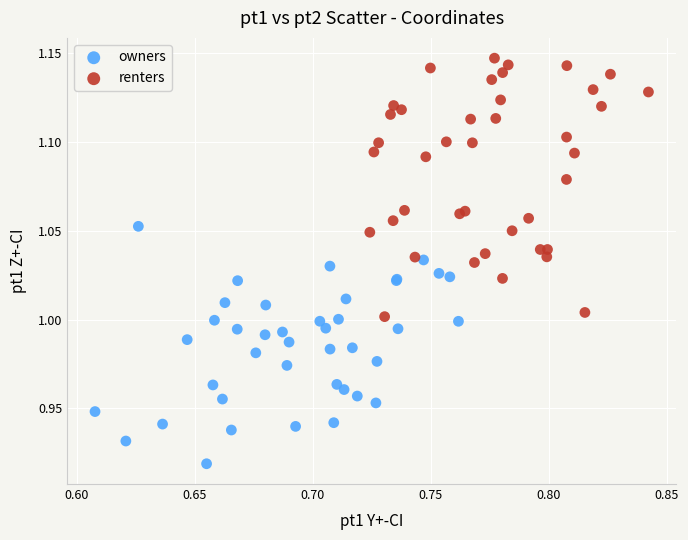

Which series has the widest spread of Y values?

renters